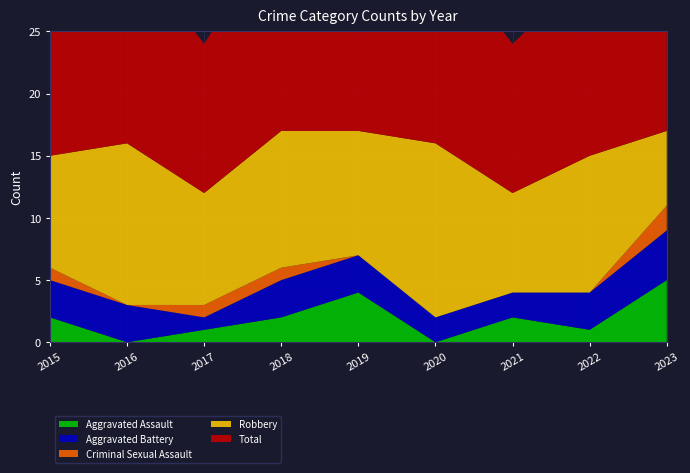

Reading right to left, extract all data points from this chart.

Aggravated Assault: 2023=5	2022=1	2021=2	2020=0	2019=4	2018=2	2017=1	2016=0	2015=2
Aggravated Battery: 2023=4	2022=3	2021=2	2020=2	2019=3	2018=3	2017=1	2016=3	2015=3
Criminal Sexual Assault: 2023=2	2022=0	2021=0	2020=0	2019=0	2018=1	2017=1	2016=0	2015=1
Robbery: 2023=6	2022=11	2021=8	2020=14	2019=10	2018=11	2017=9	2016=13	2015=9
Total: 2023=17	2022=15	2021=12	2020=16	2019=17	2018=17	2017=12	2016=16	2015=15